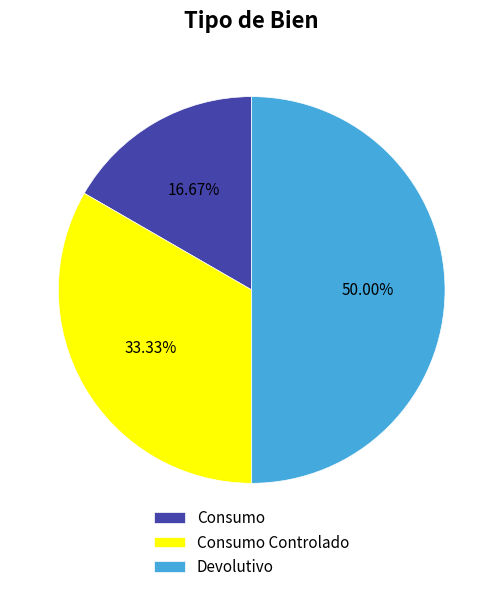

To the nearest percent, what is the average slice percentage?

33%